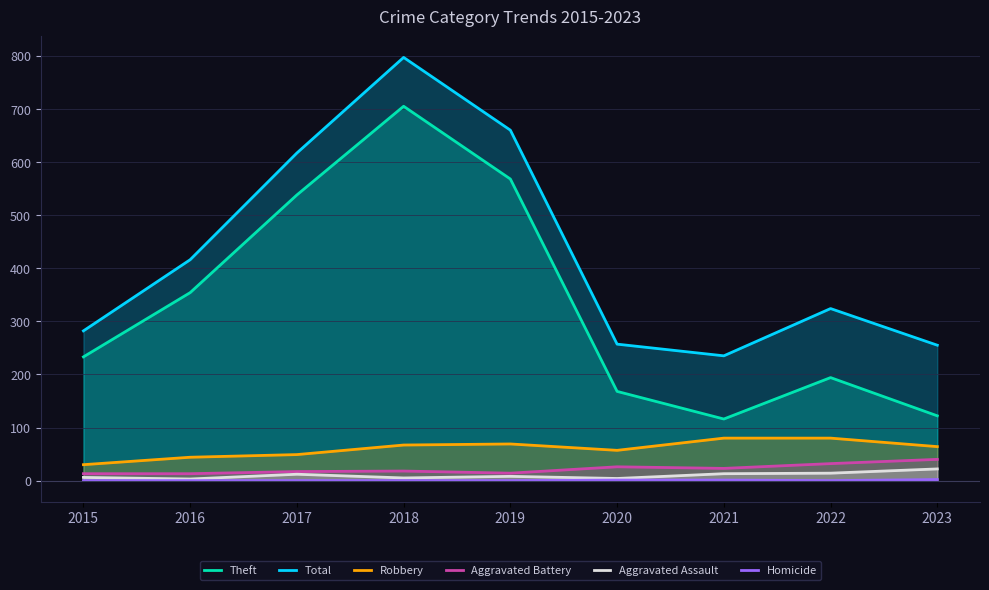

What is the approximate value of Aggravated Battery at 2021, to the nearest 10?

20